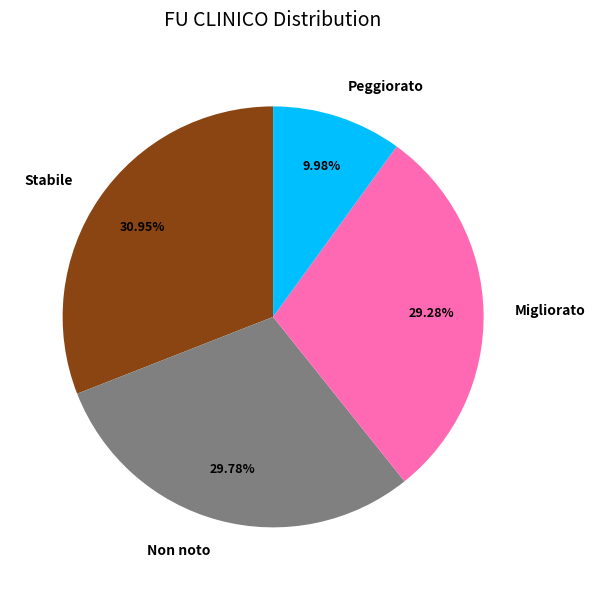

Is there any slice that represents more than half of the pie?

No